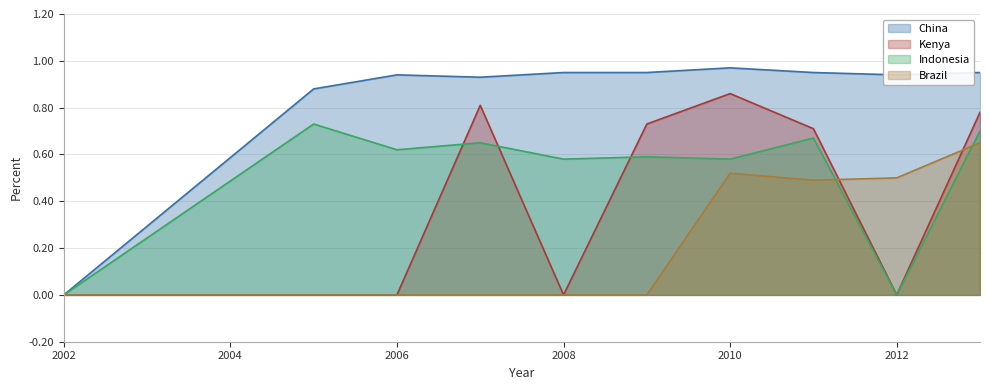

How many lines are shown in the chart?

4